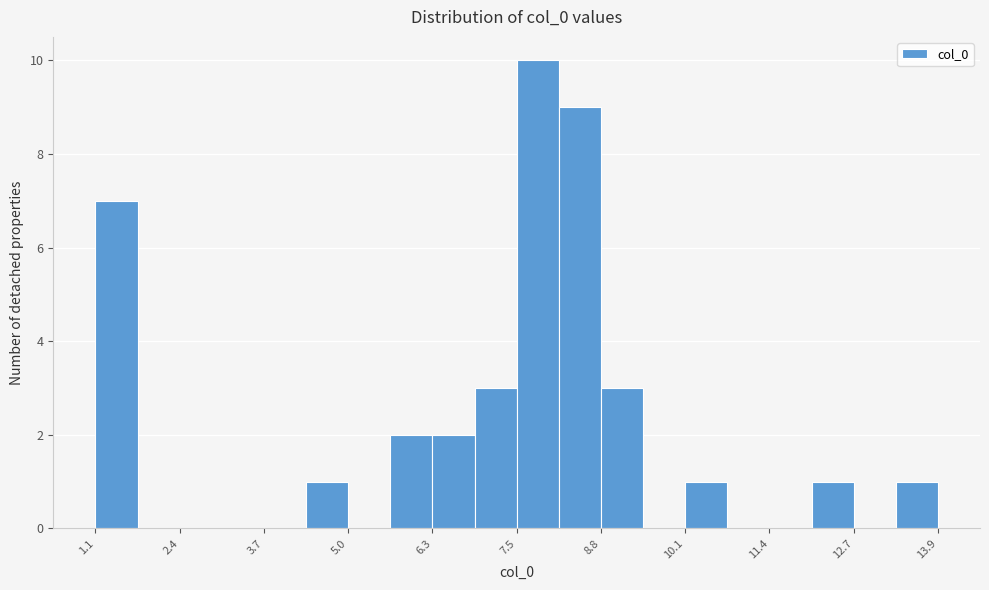

Around what value on the x-axis is the tallest bar? Give the approximate position of its centre, as read against the axis.

7.8